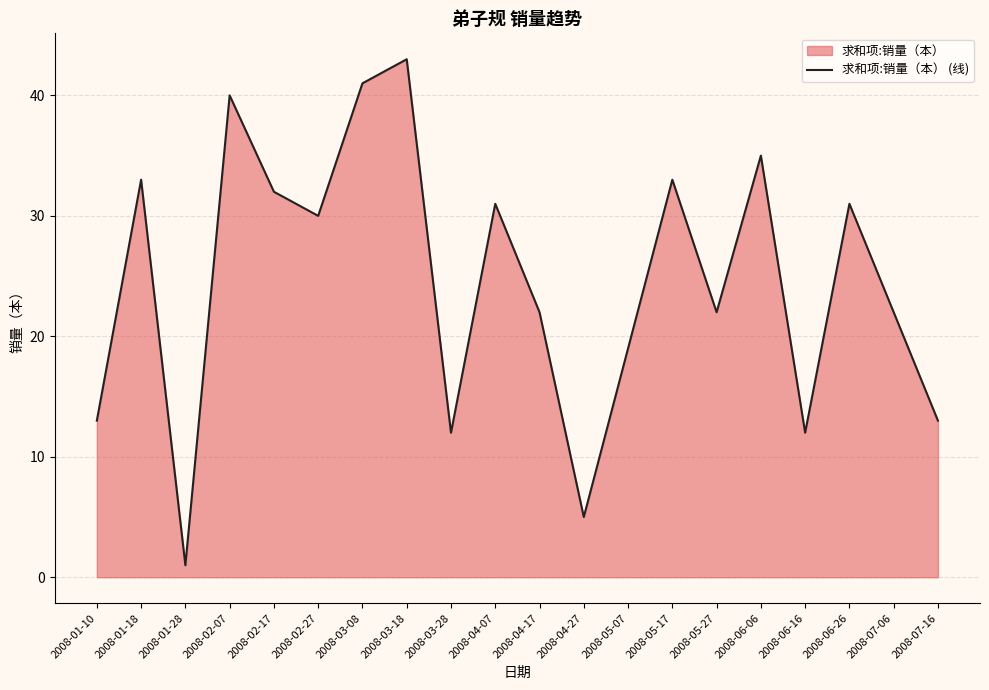

What is the value of the 19th point from the left?

22